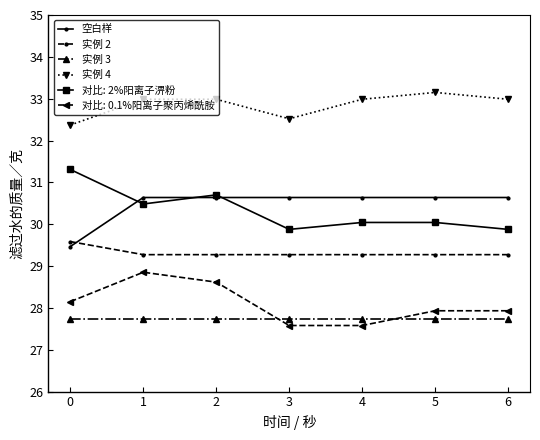

True or false: 实例 2 has more than 2 points higher than both neighbors.

False